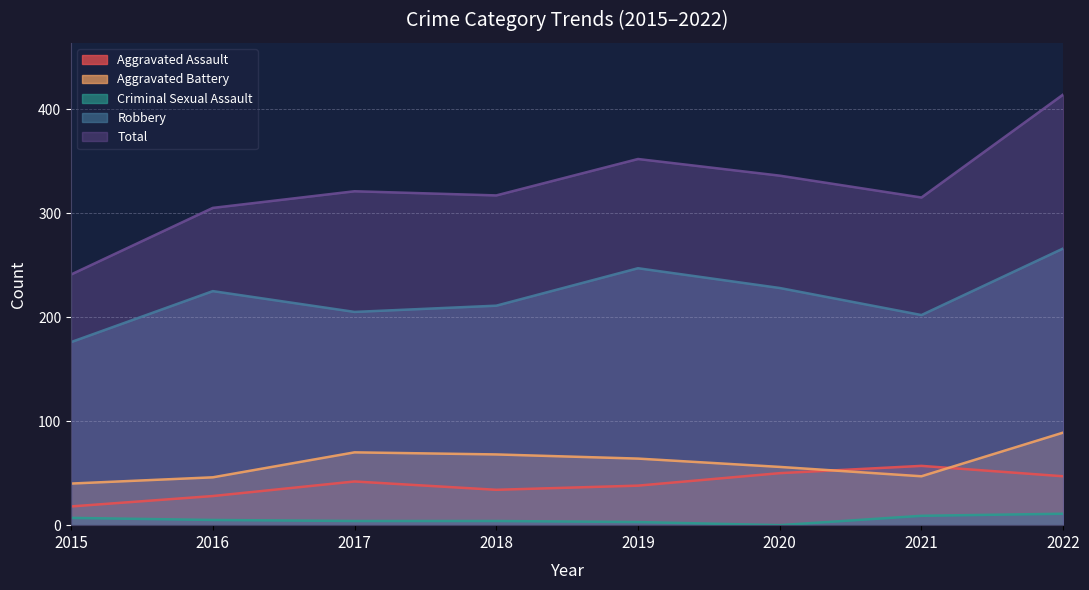

True or false: Aggravated Battery has more than 0 interior local peaks.

True